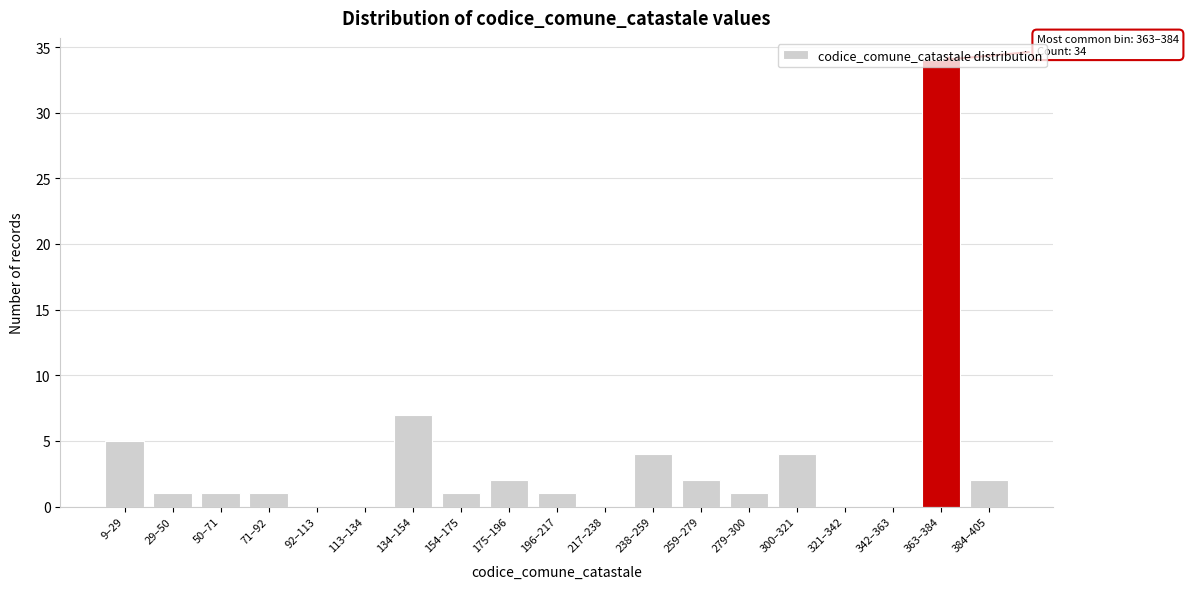

The value at 29–50 is 1. True or false?

True